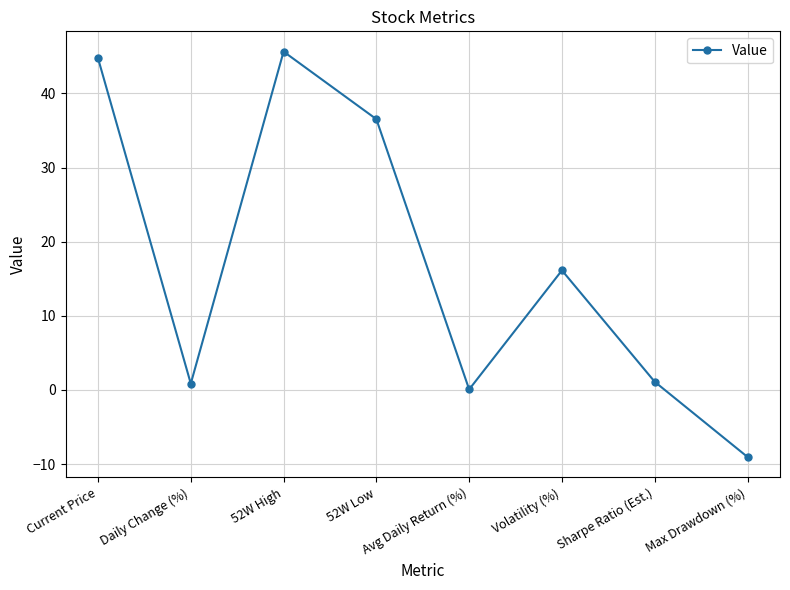

Which label corresponds to the smallest value in the chart?

Max Drawdown (%)